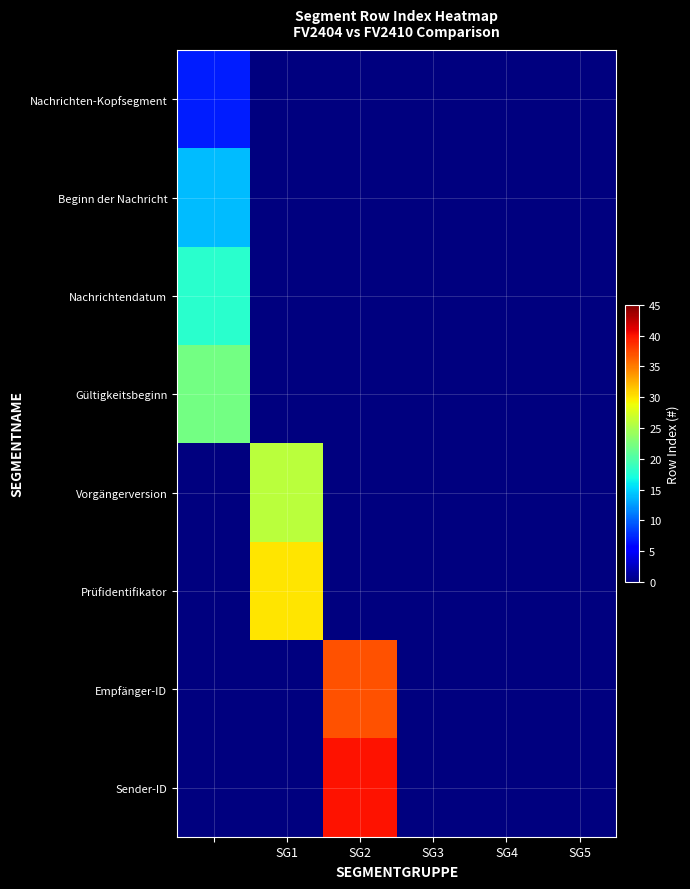

At how many categories does at least one series exceed 38?

1